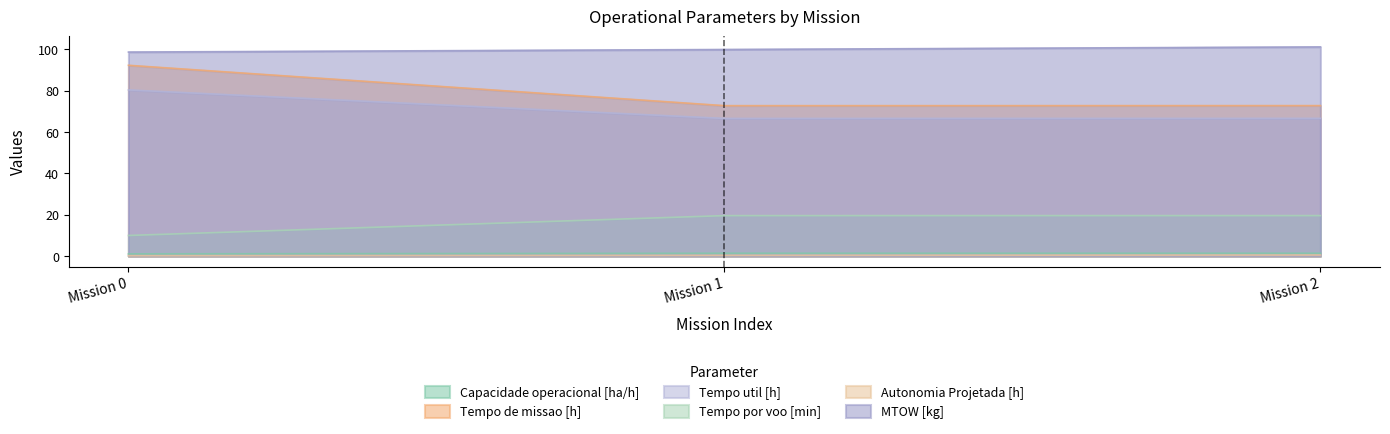

What is the value of the MTOW [kg] point at the 1st from the left?

98.7